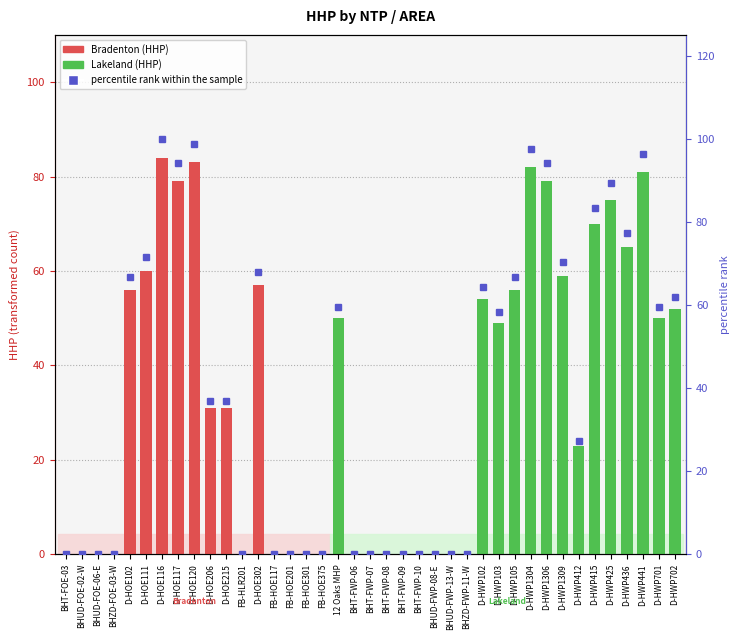

What is the label of the 32nd bar from the left?

D-HWP1309